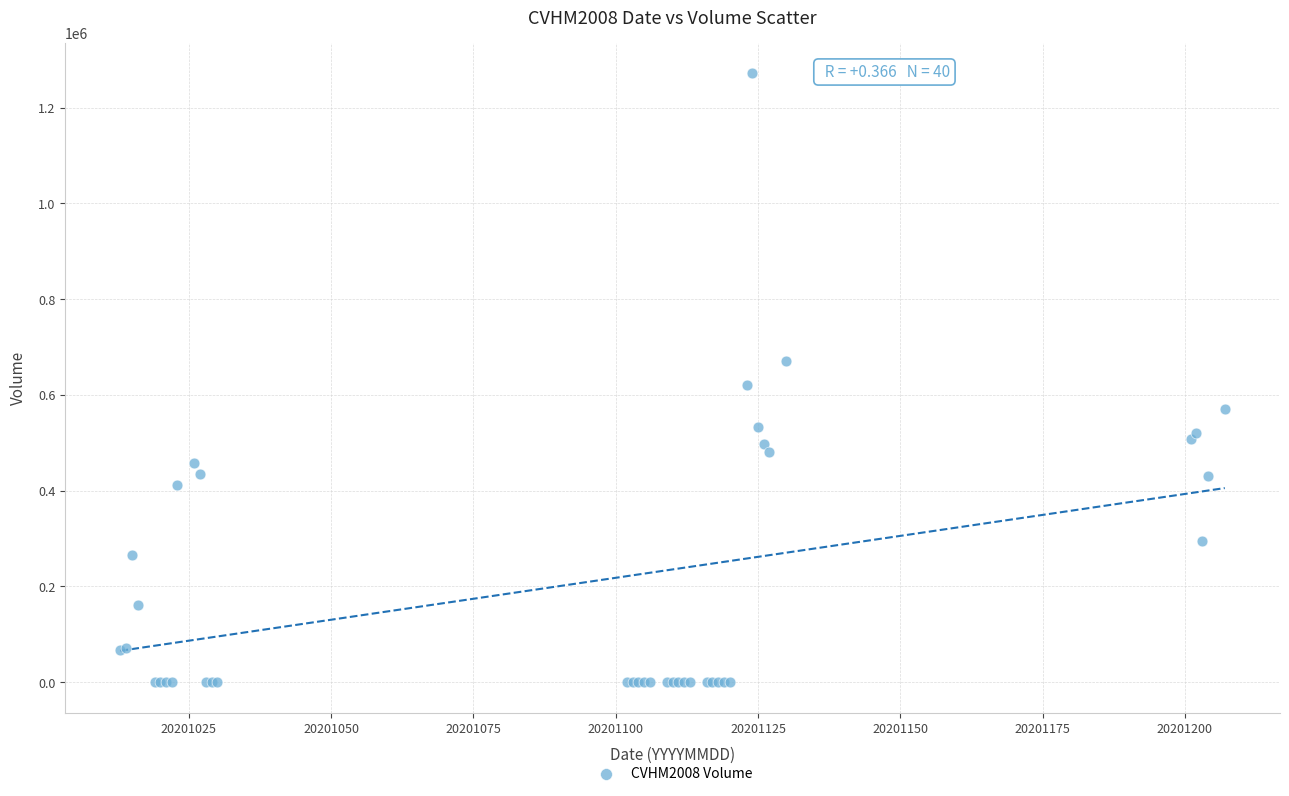

What Y value in the scatter plot is closest to 635625?

620440